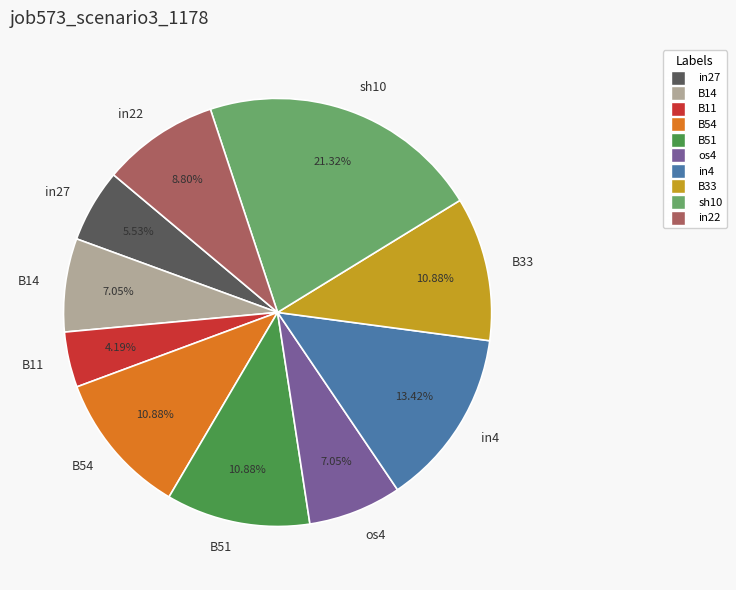

To the nearest percent, what is the combined percentage of in22 and sh10?

30%